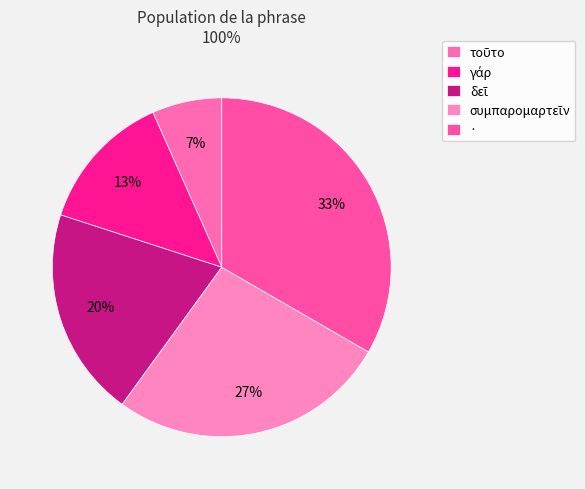

Is it true that γάρ is 13% of the pie?

True